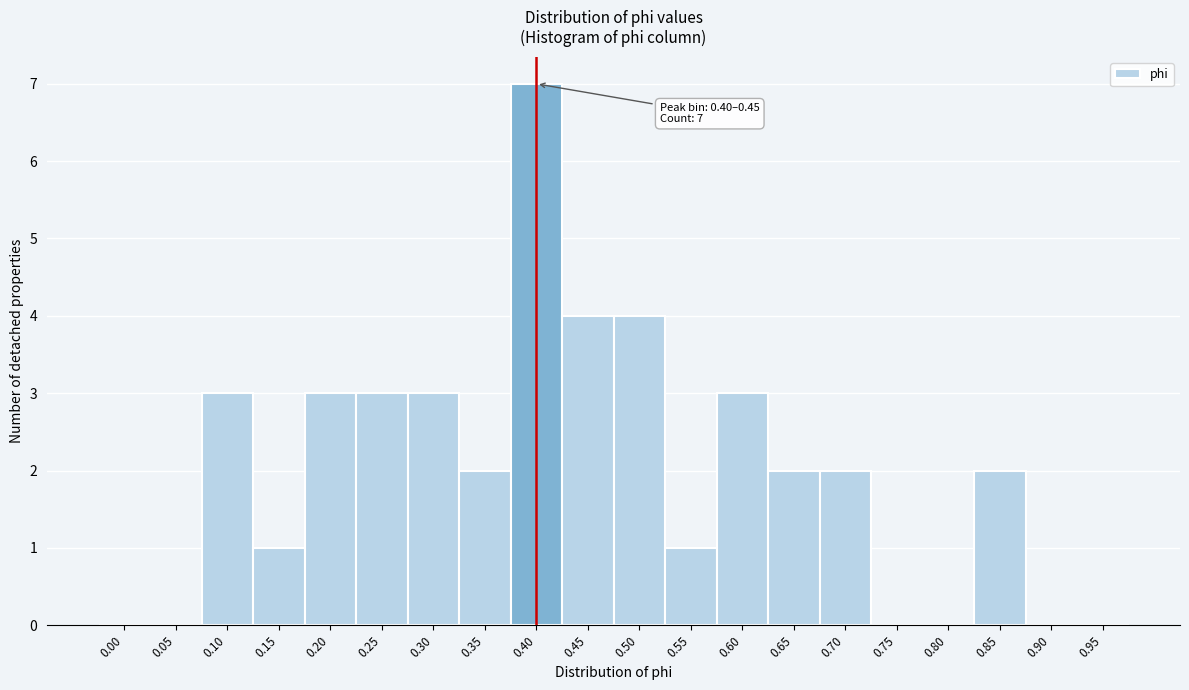

Reading left to right, what are all the values shown in this chart?

0.00=0	0.05=0	0.10=3	0.15=1	0.20=3	0.25=3	0.30=3	0.35=2	0.40=7	0.45=4	0.50=4	0.55=1	0.60=3	0.65=2	0.70=2	0.75=0	0.80=0	0.85=2	0.90=0	0.95=0